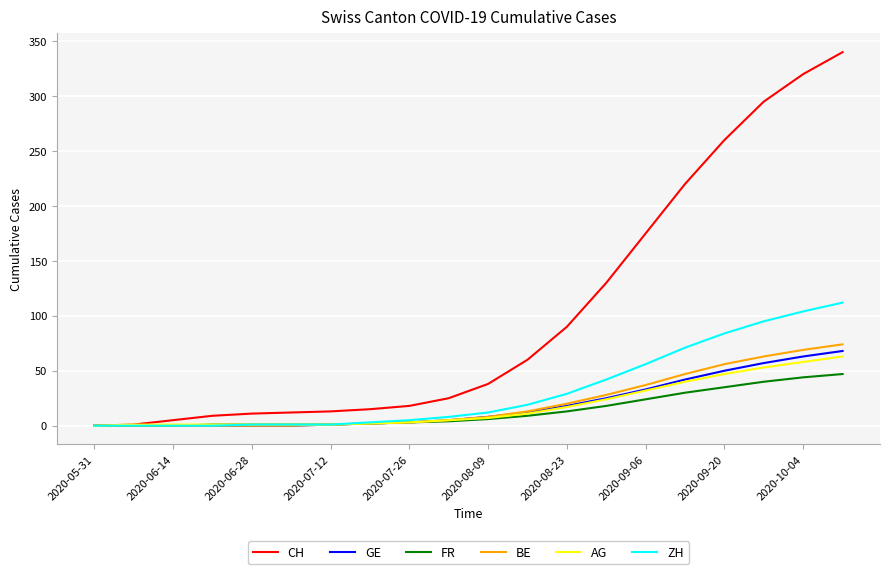

What is the highest value of the AG series?

63